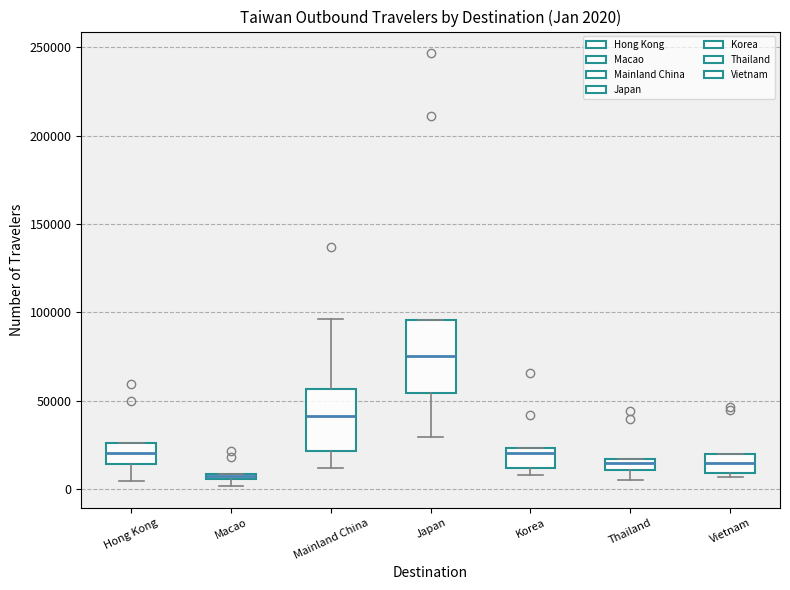

Which box is the tallest, from its lower edge to its upper edge?

Japan